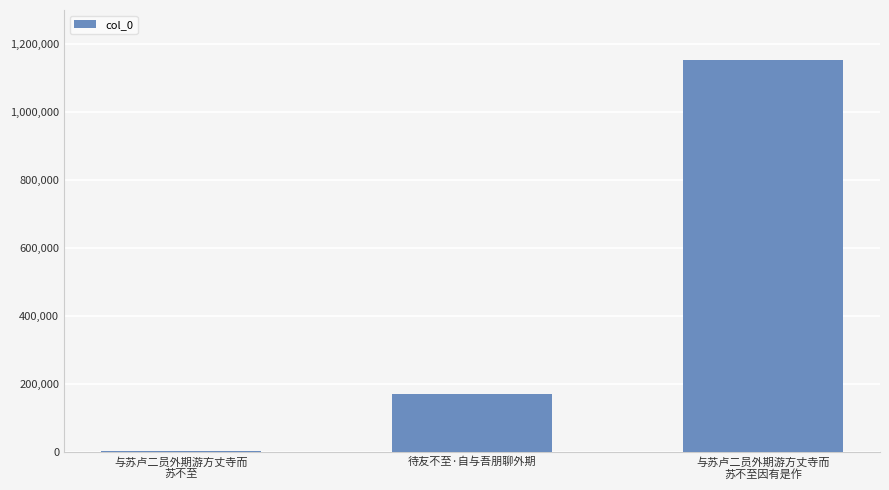

At which label is the value closest to 577450?

待友不至·自与吾朋聊外期